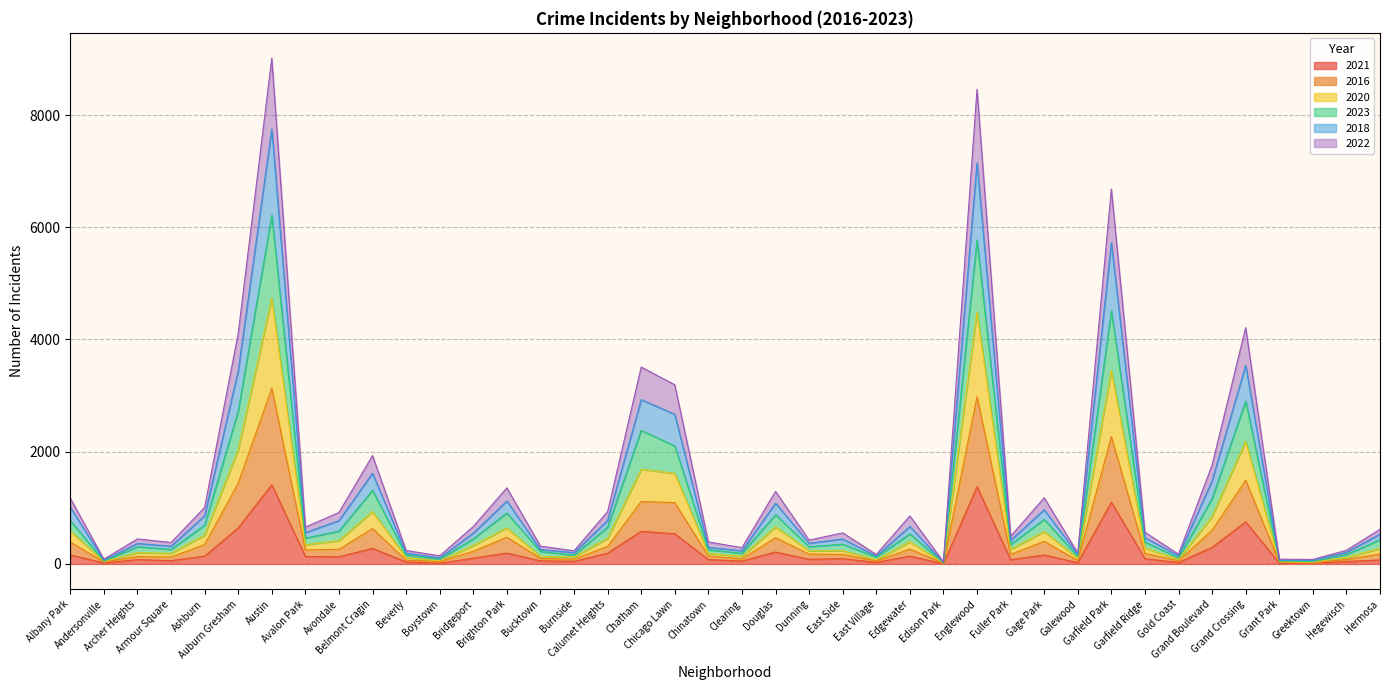

Where is the first local maximum for 2021?

Archer Heights